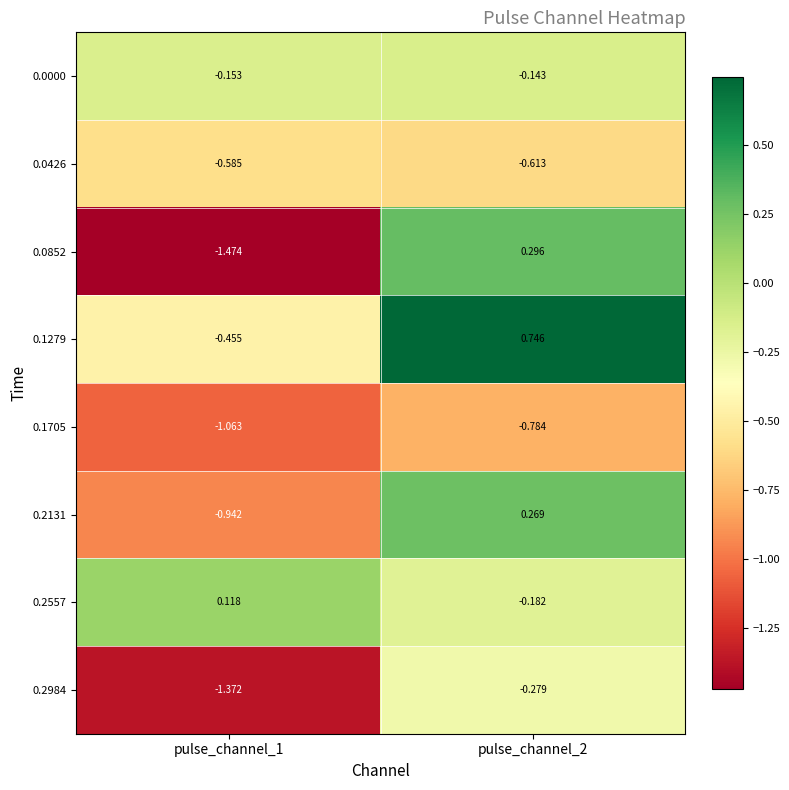

Is the value of 0.1705 at pulse_channel_2 greater than the value of 0.2984 at pulse_channel_2?

No